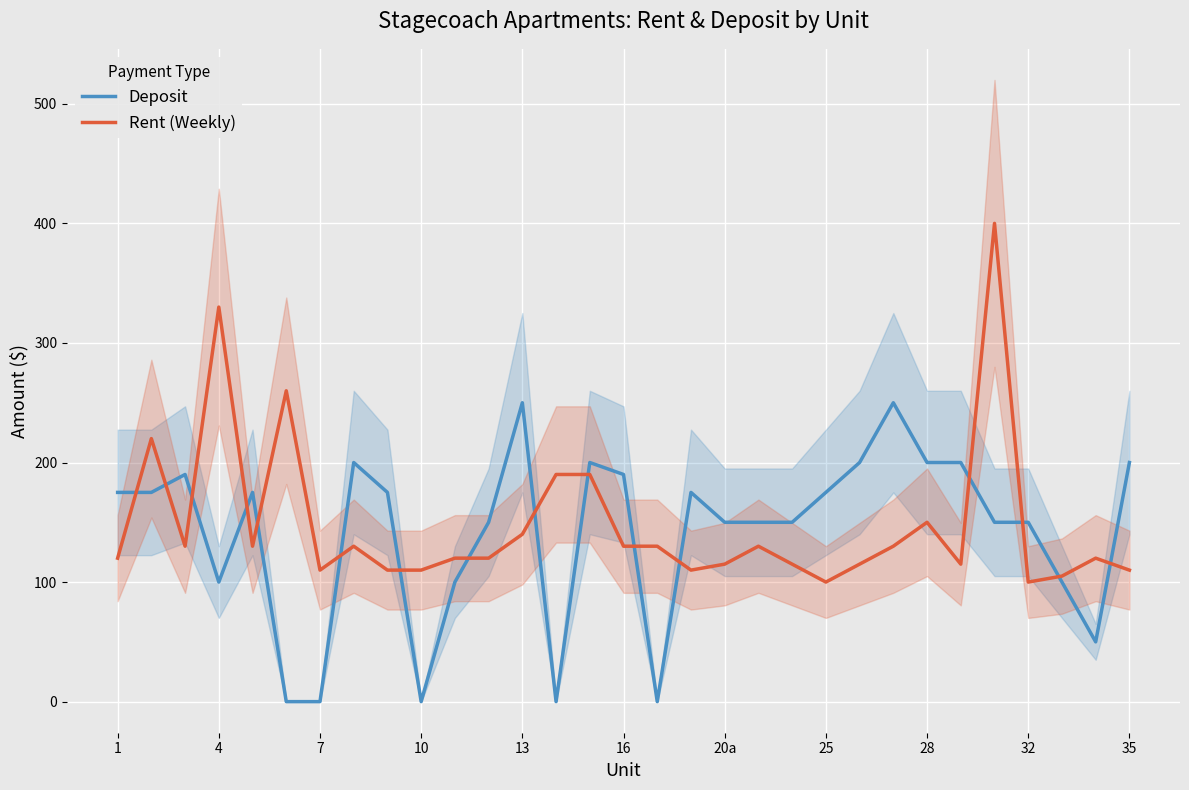

True or false: Rent (Weekly) has a value of 211 at 13.

False